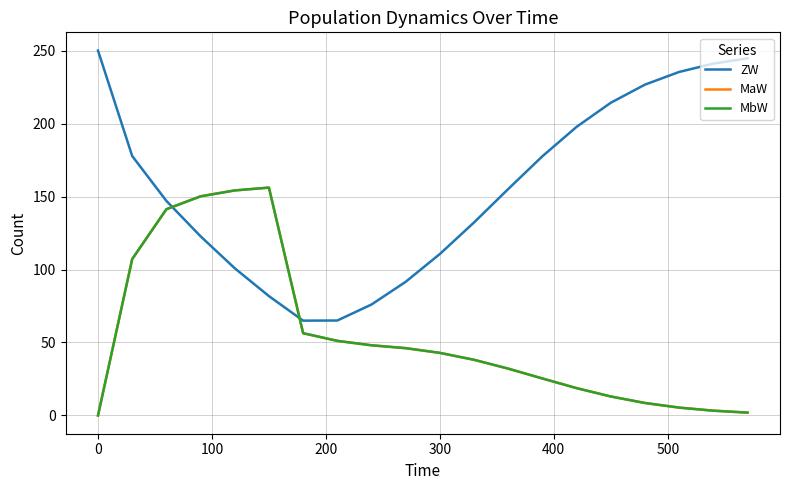

How many lines are shown in the chart?

3